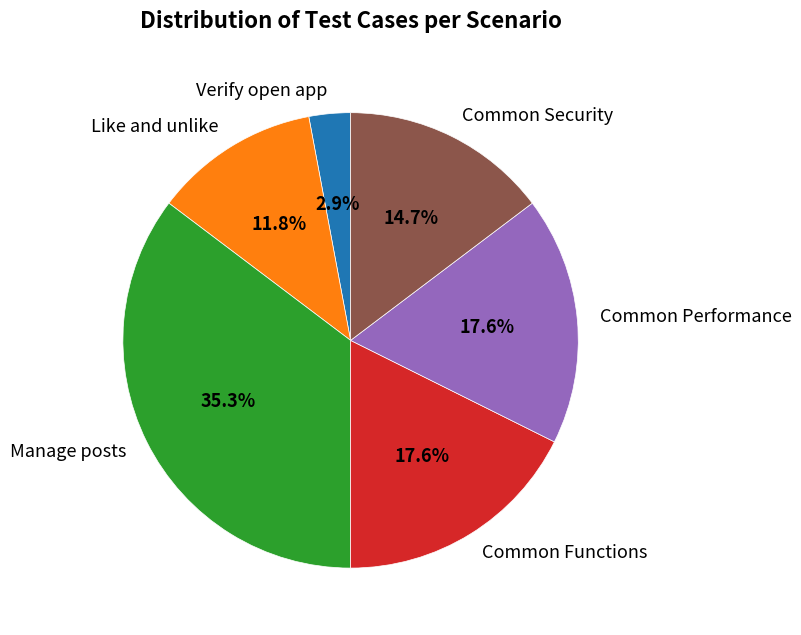

Which has a higher value, Common Security or Verify open app?

Common Security